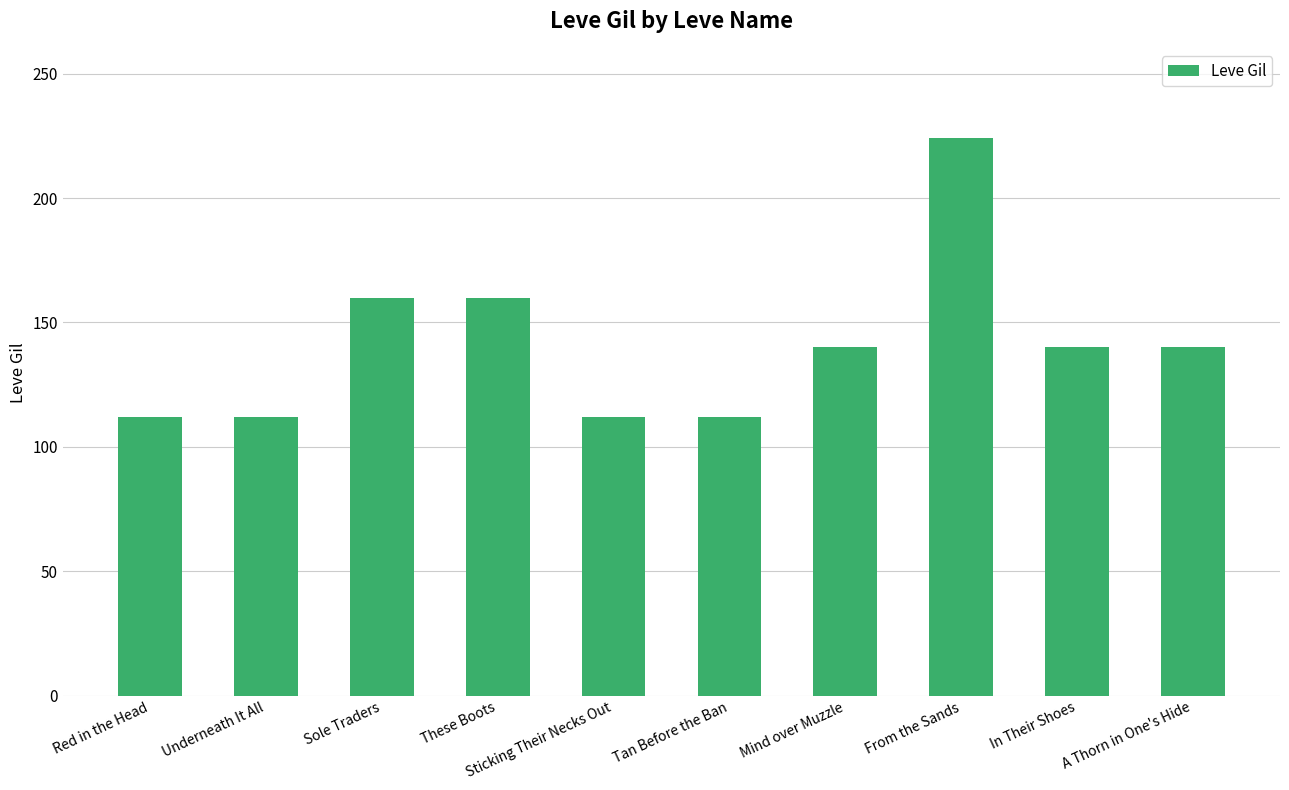

Which category has the highest value across all series?

From the Sands